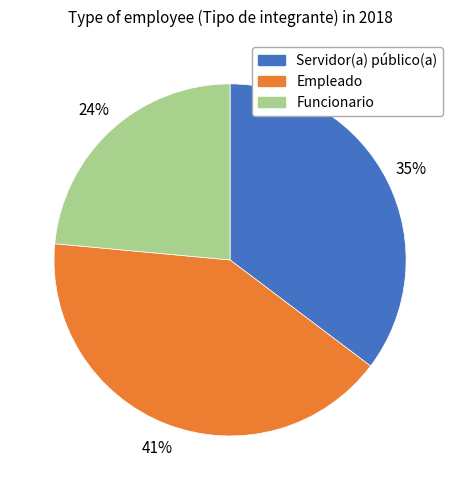

Is it true that Funcionario is 1% of the pie?

False